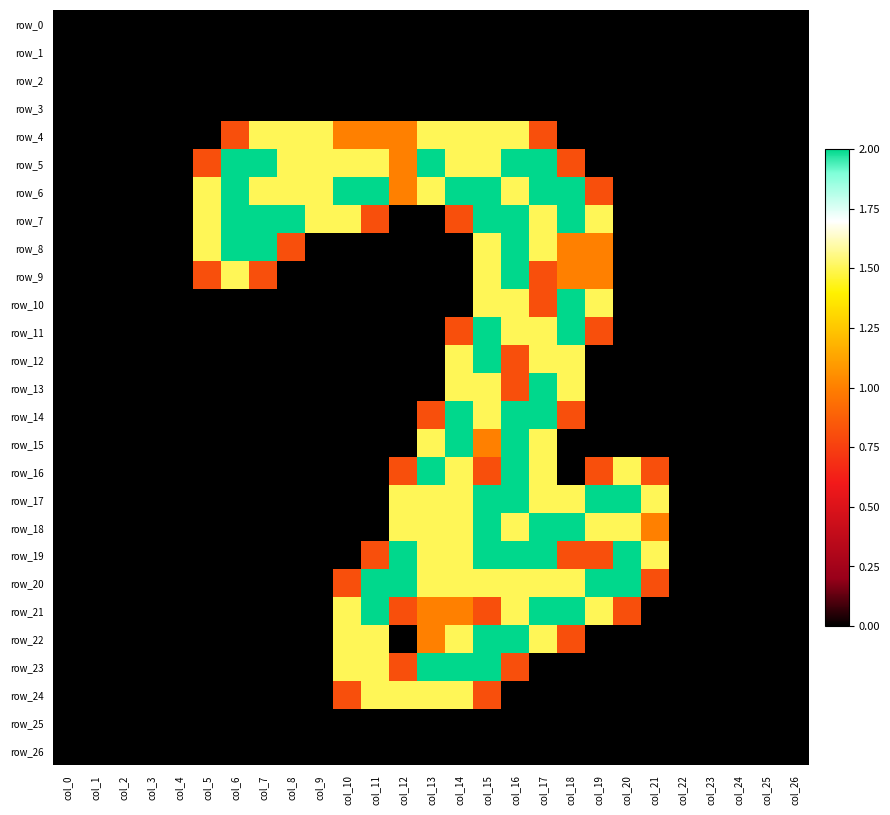

Count the row_18 values in the range 0 to 1.

18